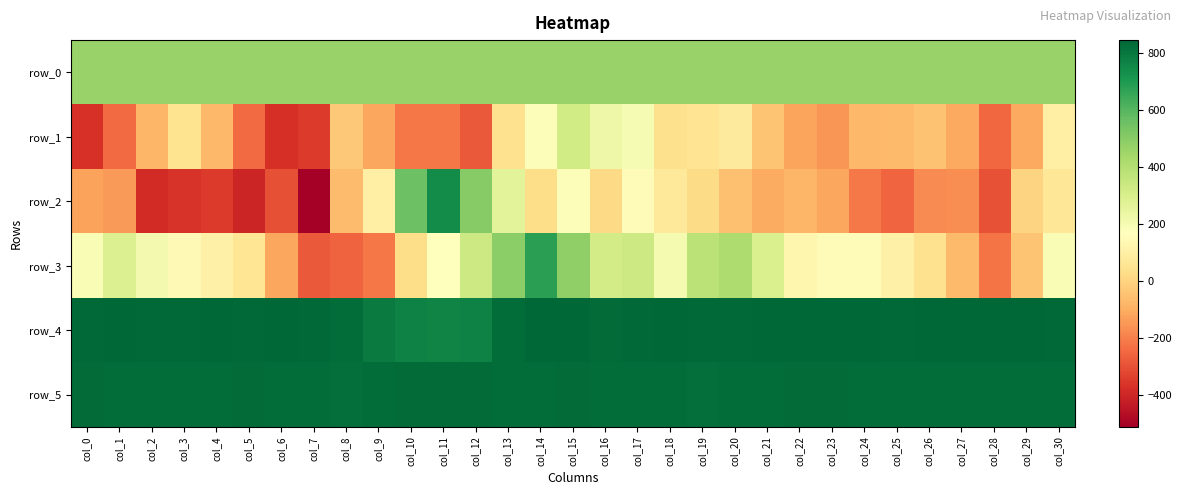

Between col_17 and col_29, which series saw the biggest shift?

row_3